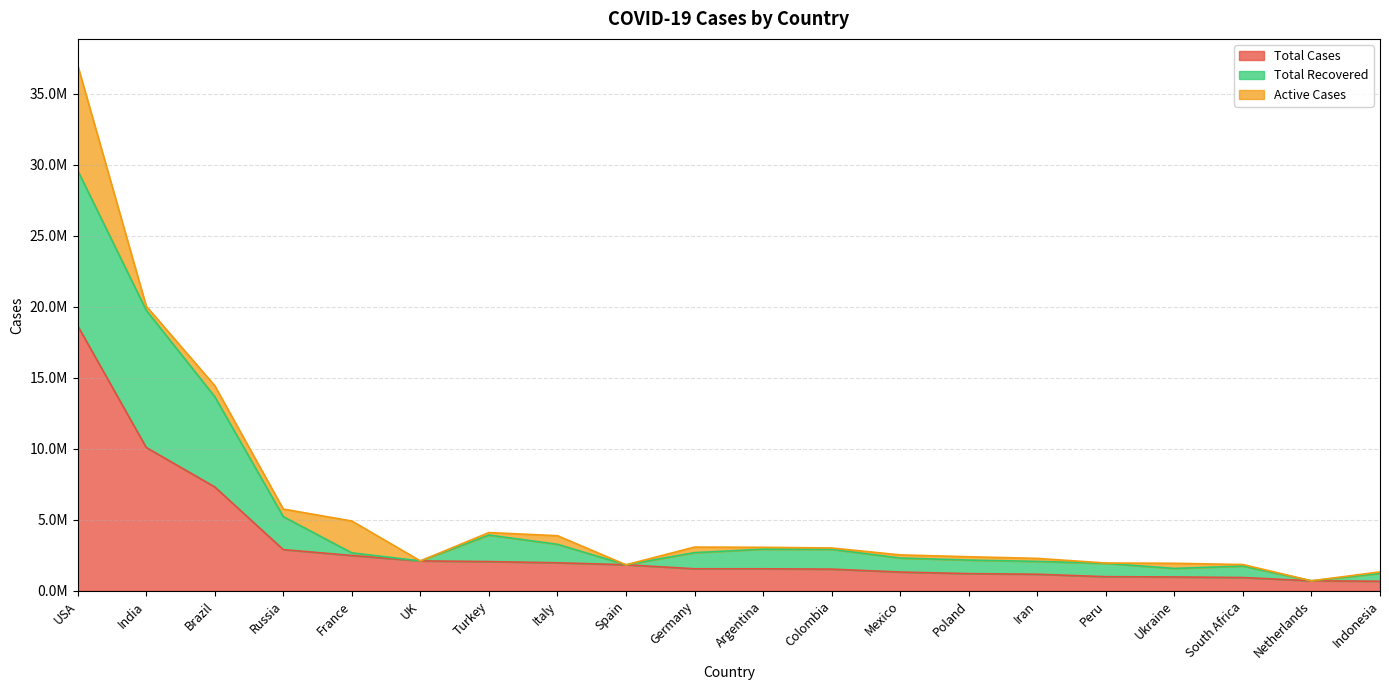

Where is the first local maximum for Total Recovered?

Turkey